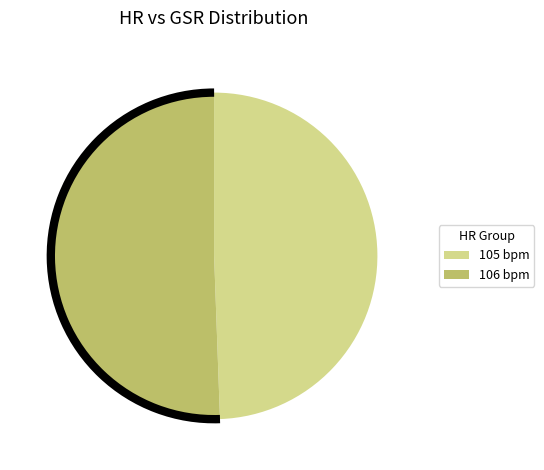

Is there any slice that represents more than half of the pie?

Yes